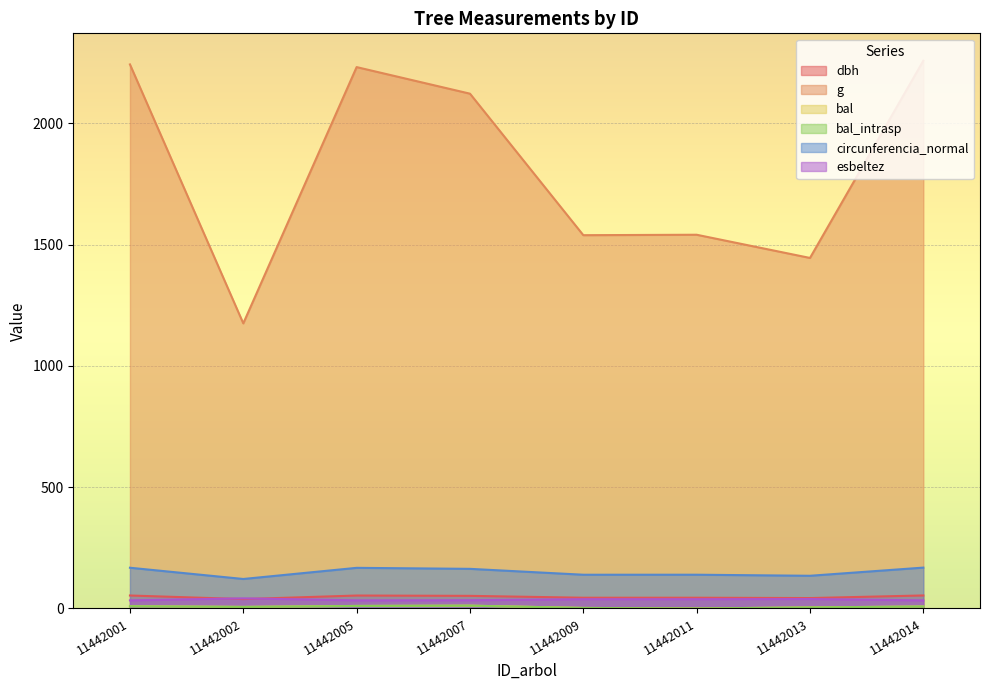

At which label does g first exceed 2122?

11442001